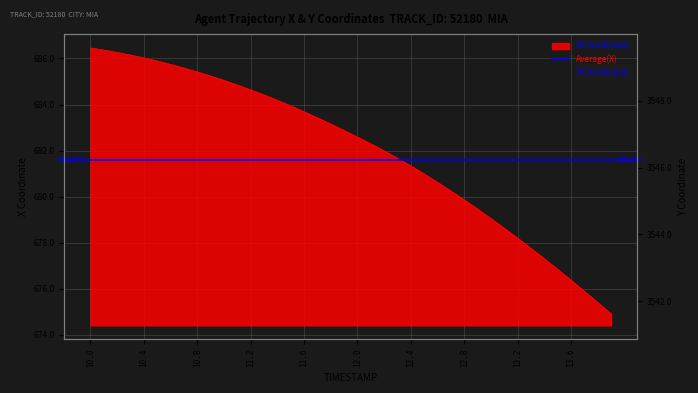

What is the difference between the highest and lowest values at 11.2?

2860.8